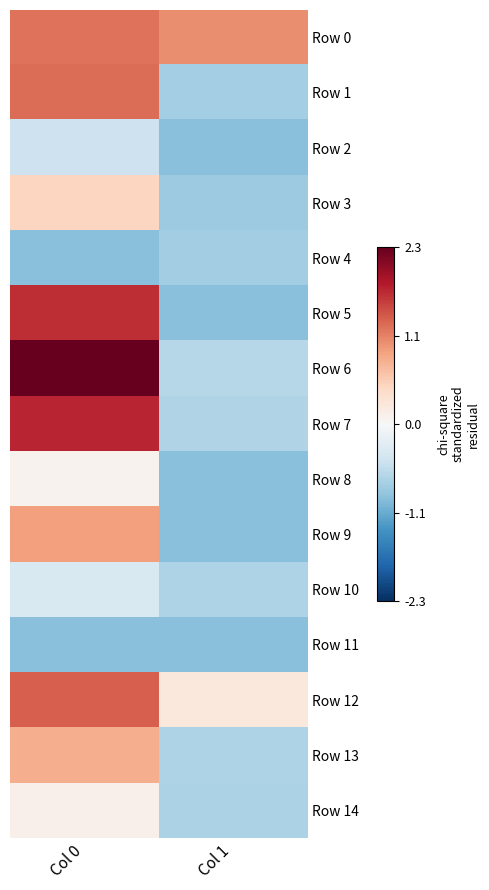

Reading left to right, list all the values displayed in this chart.

Row 0: Col 0=1.2	Col 1=1.1
Row 1: Col 0=1.3	Col 1=-0.8
Row 2: Col 0=-0.5	Col 1=-0.9
Row 3: Col 0=0.5	Col 1=-0.8
Row 4: Col 0=-0.9	Col 1=-0.8
Row 5: Col 0=1.7	Col 1=-0.9
Row 6: Col 0=2.3	Col 1=-0.6
Row 7: Col 0=1.7	Col 1=-0.7
Row 8: Col 0=0.1	Col 1=-0.9
Row 9: Col 0=0.9	Col 1=-0.9
Row 10: Col 0=-0.4	Col 1=-0.7
Row 11: Col 0=-0.9	Col 1=-0.9
Row 12: Col 0=1.4	Col 1=0.2
Row 13: Col 0=0.8	Col 1=-0.7
Row 14: Col 0=0.1	Col 1=-0.7